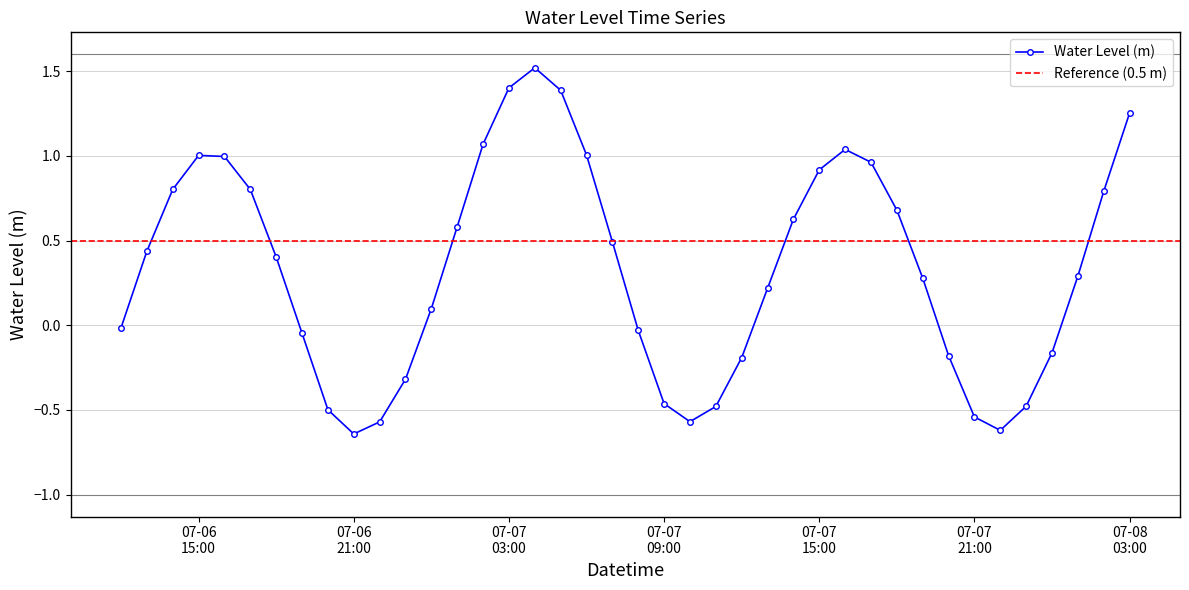

Read the value at 2024-07-06 18:00:00.

0.4